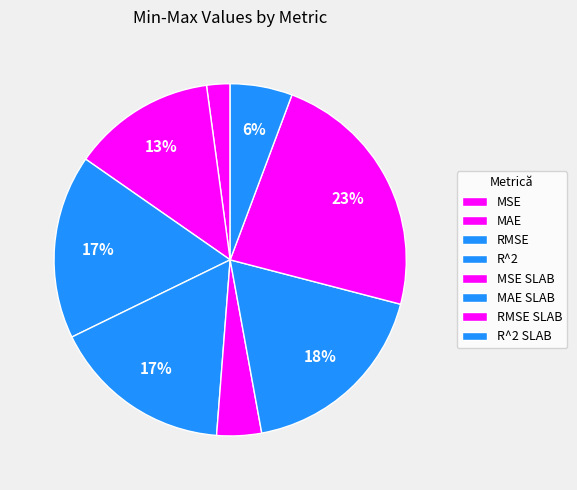

Is it true that MAE is 26% of the pie?

False